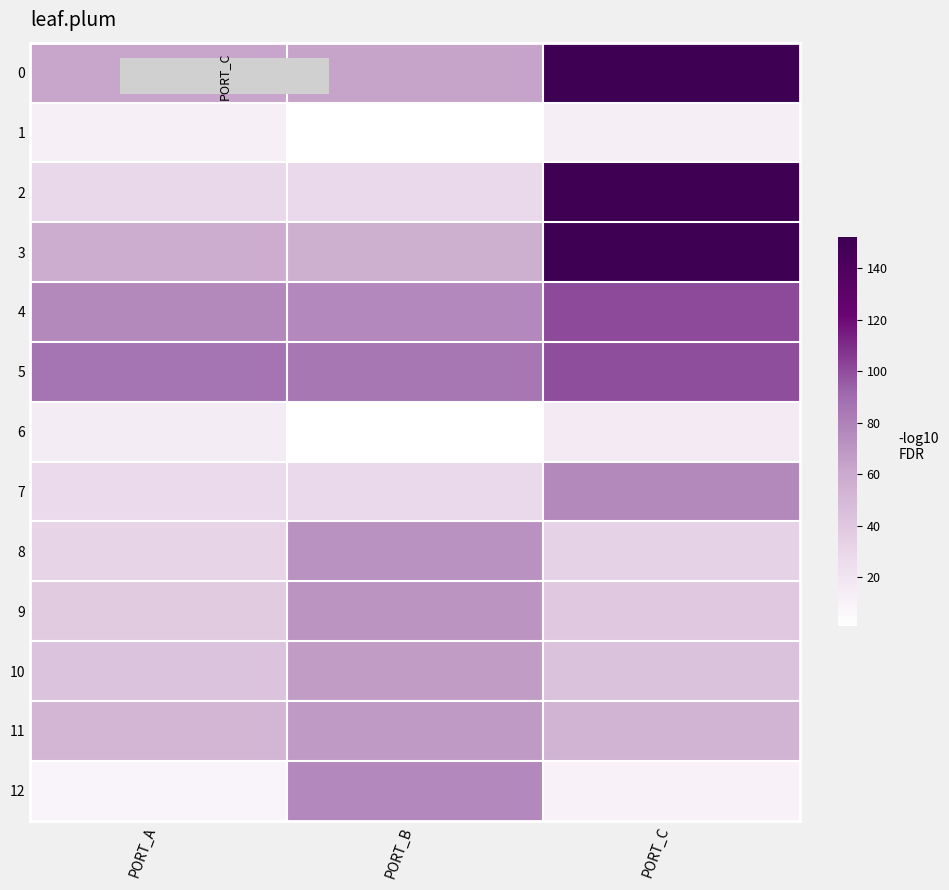

What is the total value across all series at PORT_B?

695